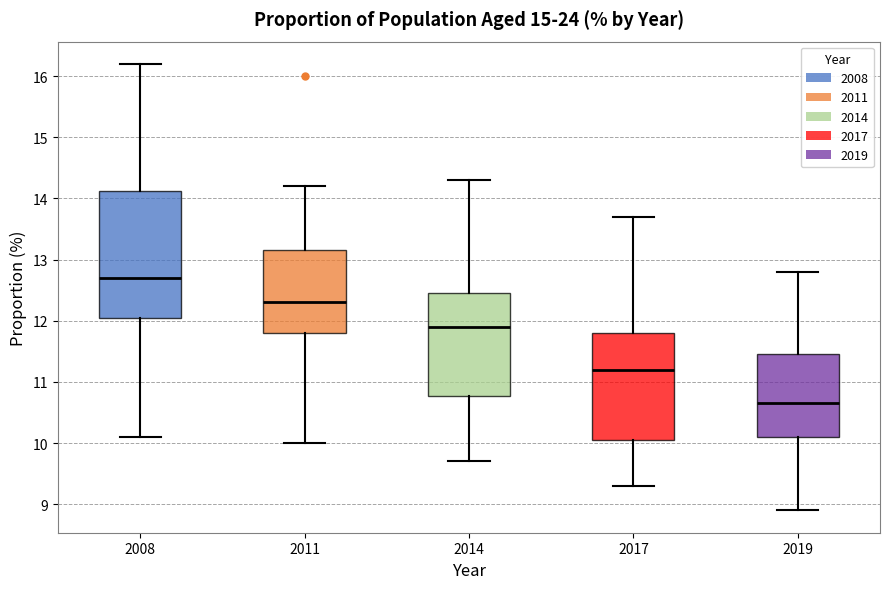

Reading left to right, transcribe this box plot: for each box, give where its median line is, the range the box spans, and where its two whiskers end, as read against the y-axis. The values are not printed on the chart, so give them approximately, as read against the axis.

2008: median 12.7, box 12.1 to 14.1, whiskers 10.1 to 16.2
2011: median 12.3, box 11.8 to 13.2, whiskers 10.0 to 14.2
2014: median 11.9, box 10.8 to 12.5, whiskers 9.7 to 14.3
2017: median 11.2, box 10.1 to 11.8, whiskers 9.3 to 13.7
2019: median 10.7, box 10.1 to 11.5, whiskers 8.9 to 12.8